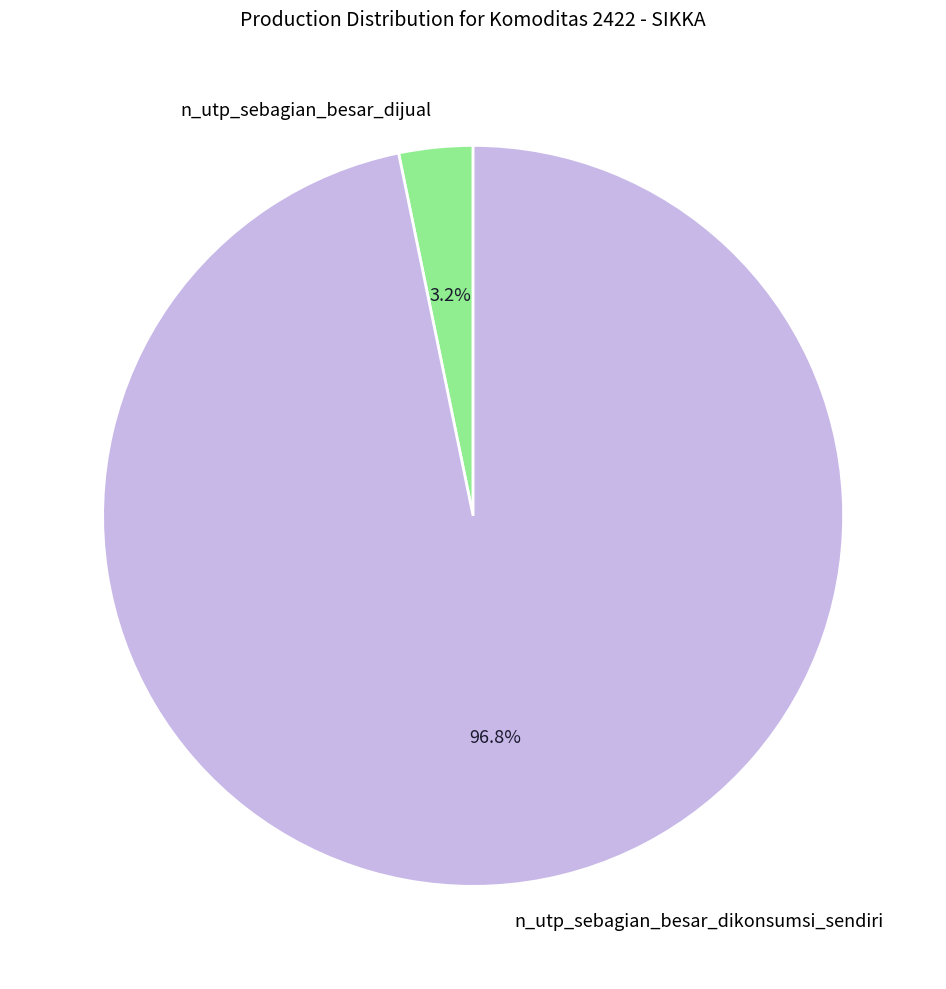

True or false: n_utp_sebagian_besar_dijual accounts for 3% of the total.

True